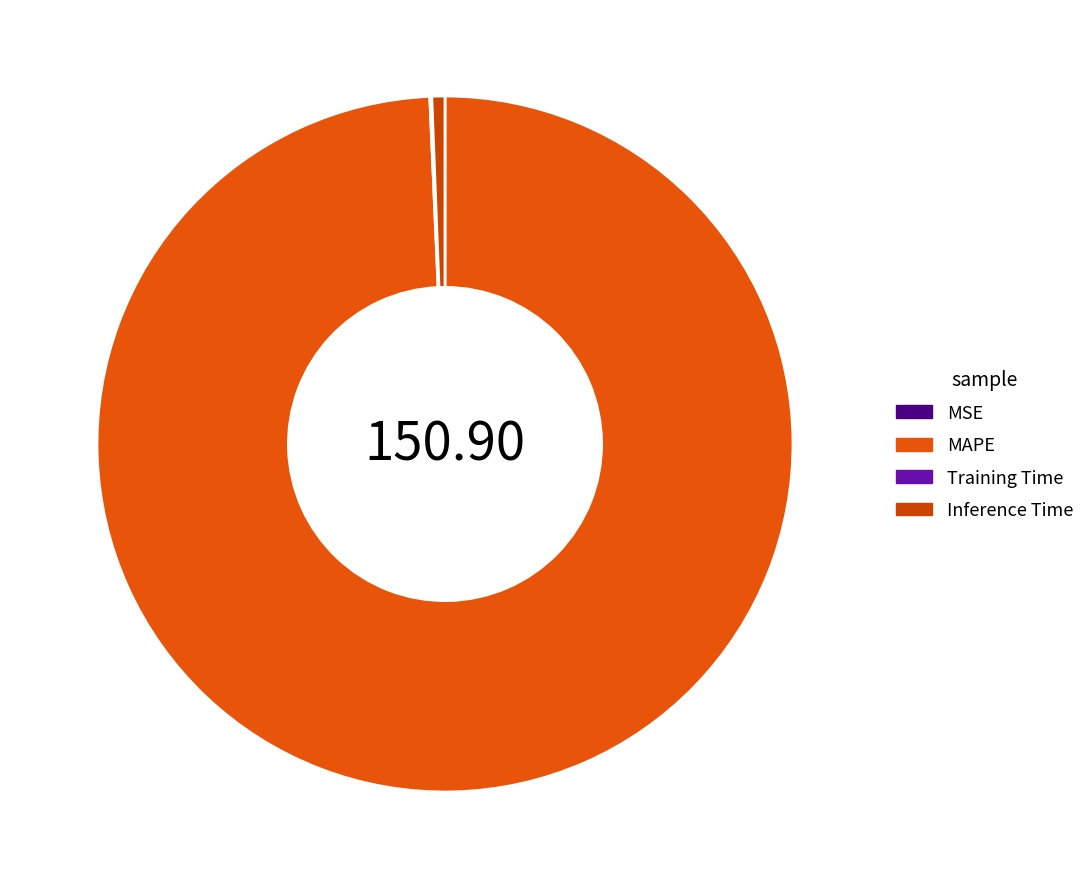

Rank the categories by value from highest to lowest.

MAPE, Inference Time, Training Time, MSE